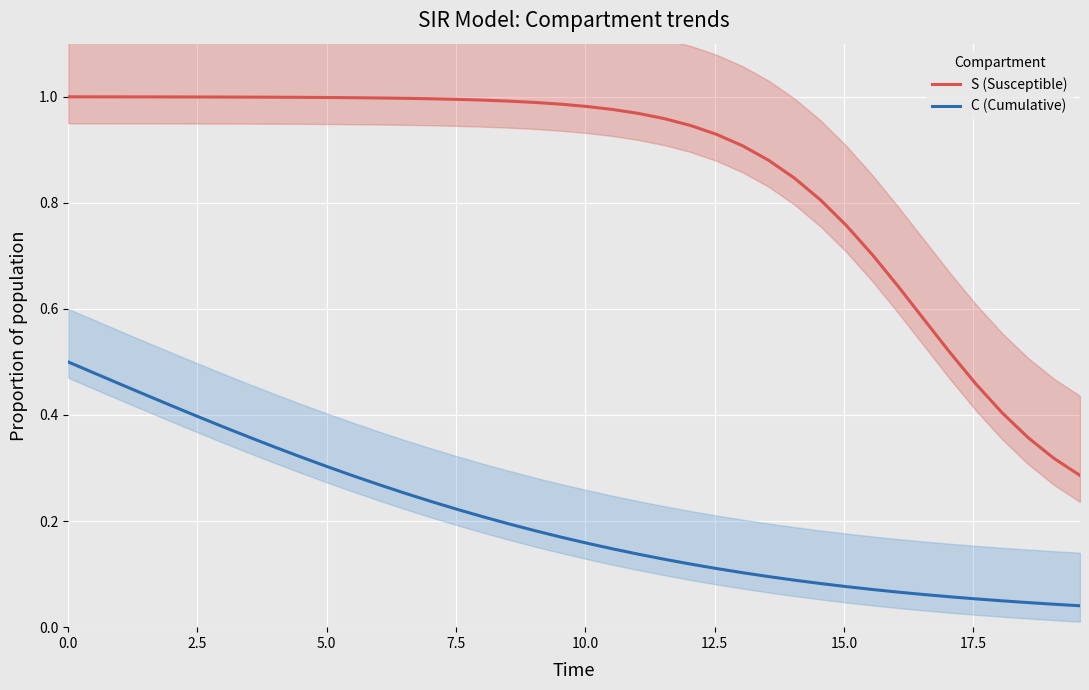

True or false: S (Susceptible) and C (Cumulative) intersect in this chart.

False